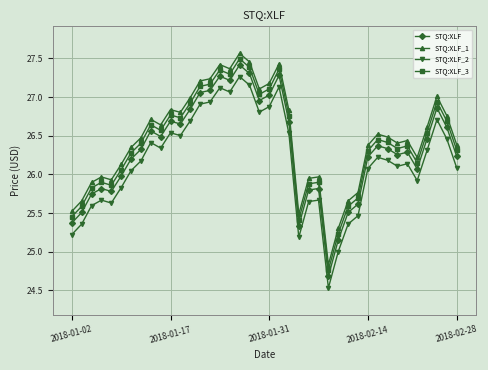

What are all the series names shown in the legend?

STQ:XLF, STQ:XLF_1, STQ:XLF_2, STQ:XLF_3